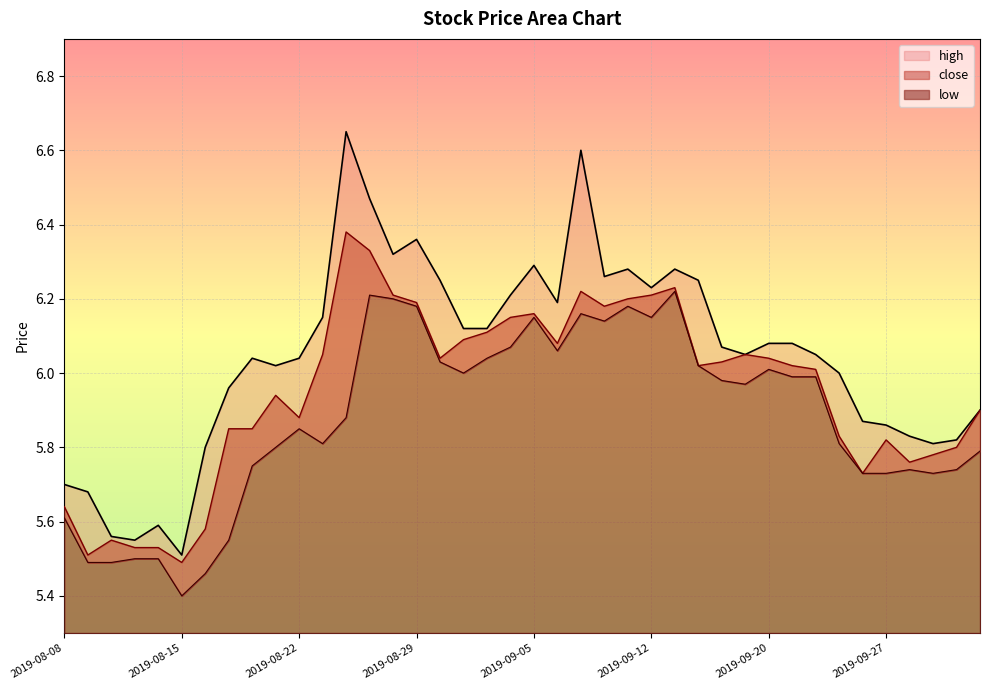

How many lines are shown in the chart?

3